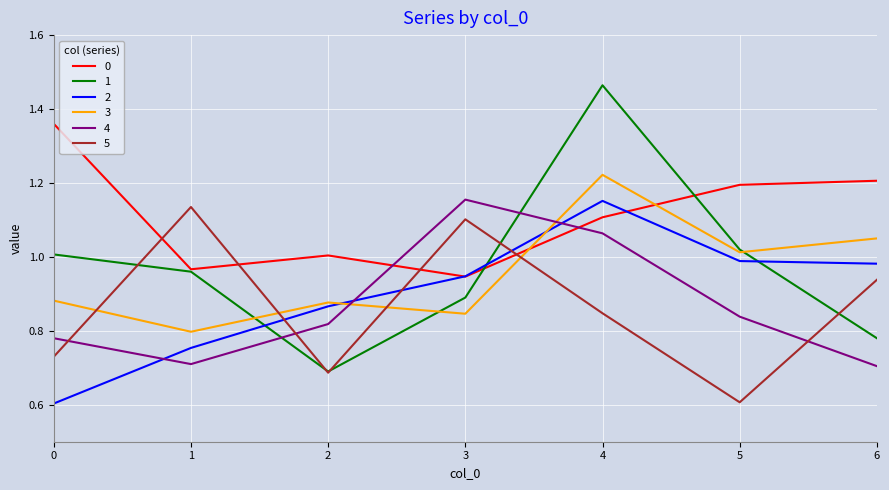

How many intersections are there between 0 and 2?

2